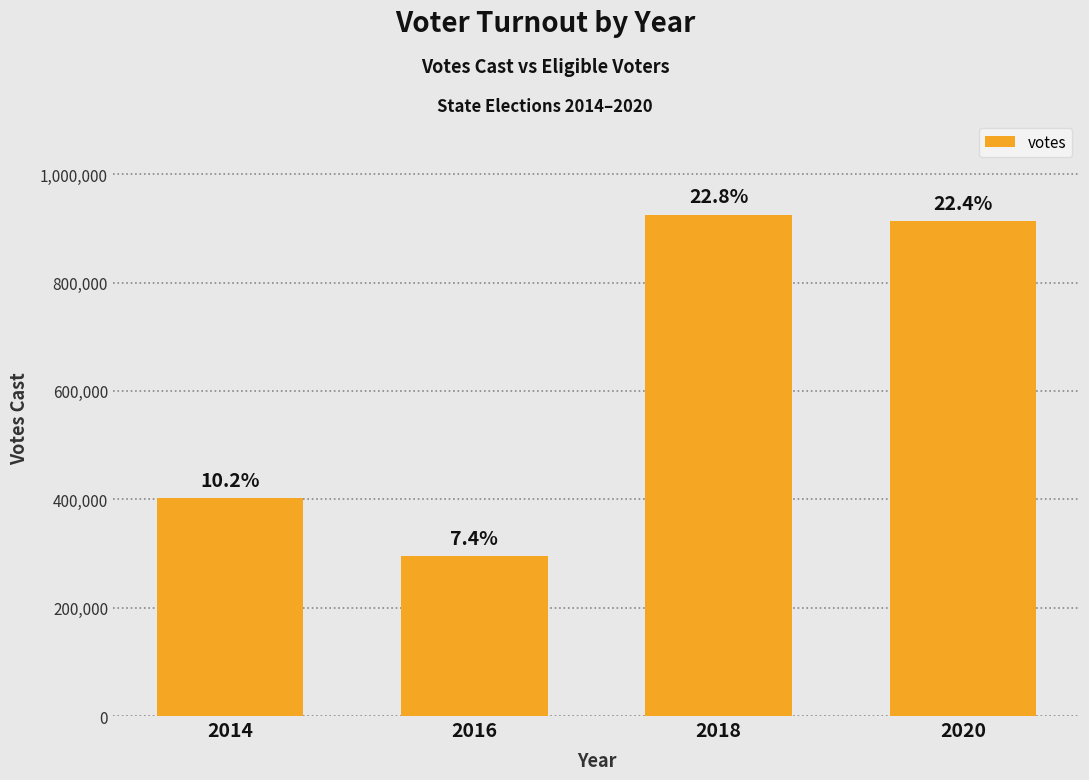

At which label is the value closest to 610175?

2014